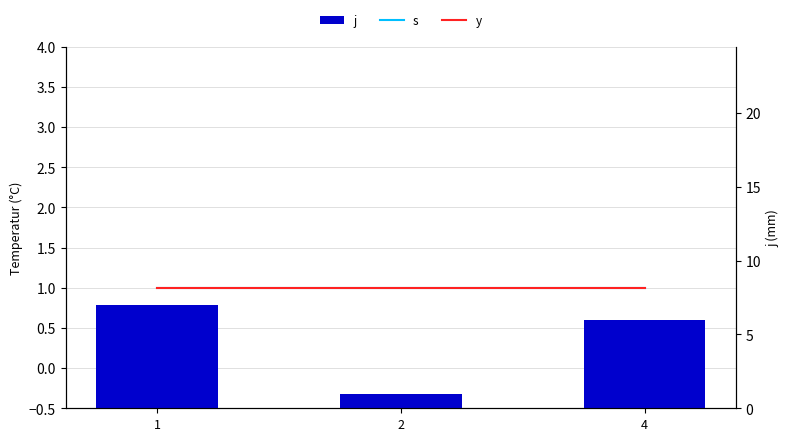

What is the difference between the highest and lowest values at 1?

6